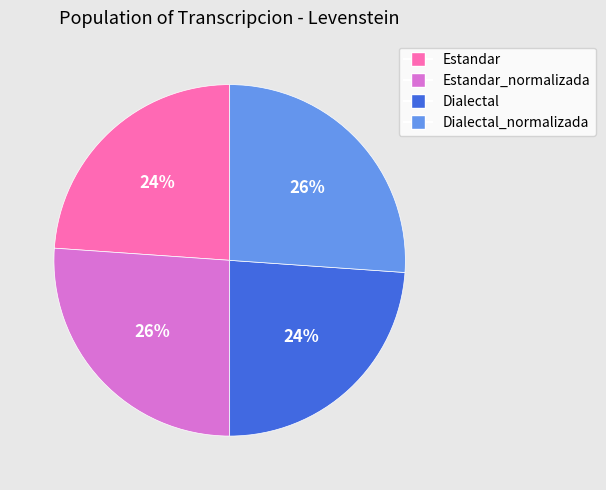

Does any single category account for the majority?

No